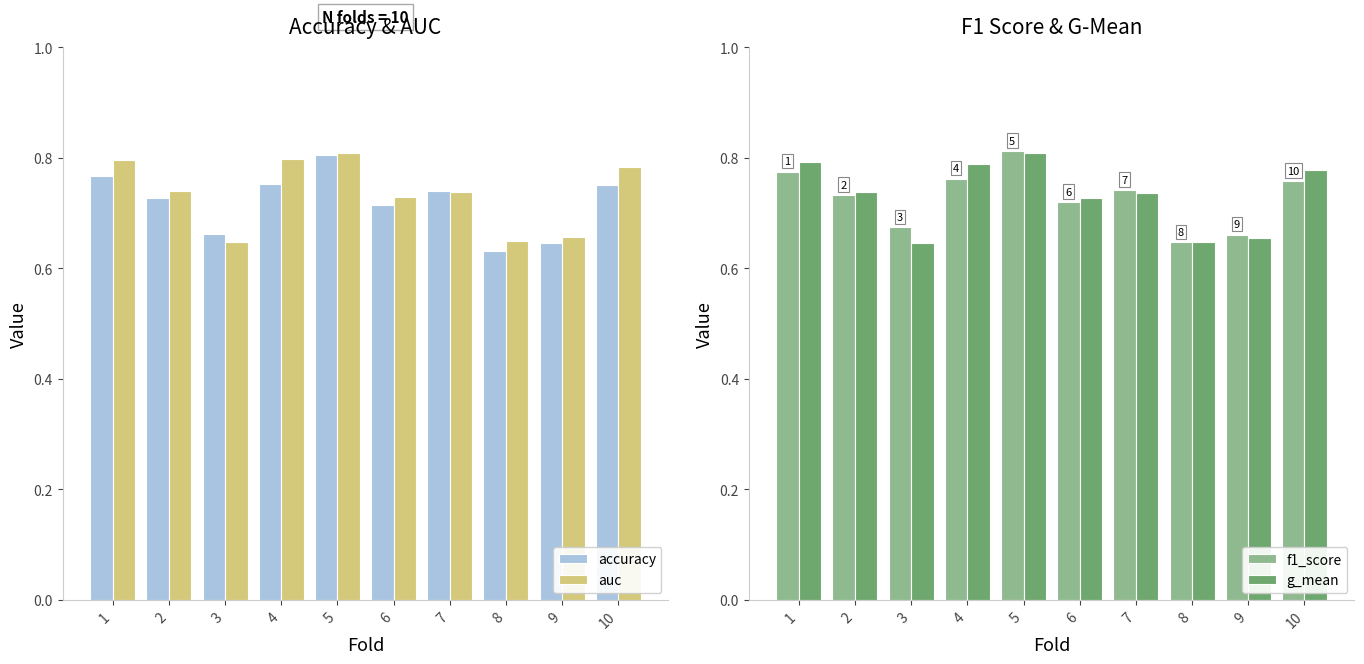

Reading right to left, list all the values displayed in this chart.

accuracy: 0.8	0.6	0.6	0.7	0.7	0.8	0.8	0.7	0.7	0.8
auc: 0.8	0.7	0.6	0.7	0.7	0.8	0.8	0.6	0.7	0.8
f1_score: 0.8	0.7	0.6	0.7	0.7	0.8	0.8	0.7	0.7	0.8
g_mean: 0.8	0.7	0.6	0.7	0.7	0.8	0.8	0.6	0.7	0.8